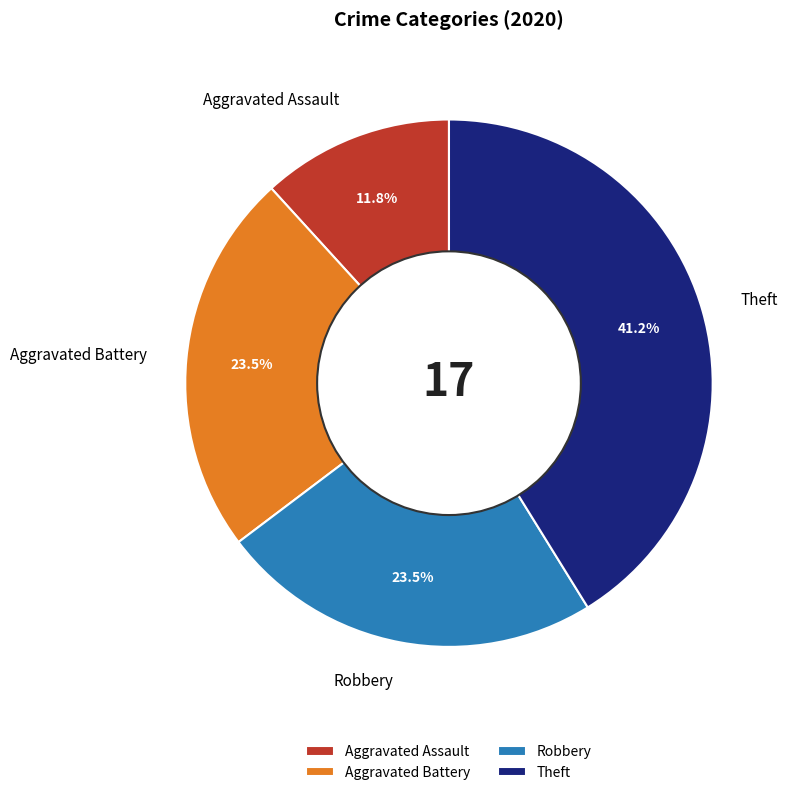

What is the ratio of the value at Aggravated Assault to the value at Robbery?

0.5